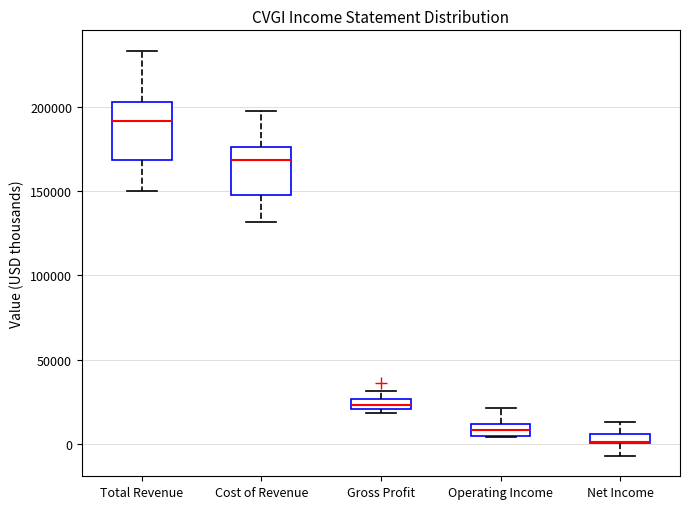

Comparing the boxes themselves (not the whiskers), which one is the tallest?

Total Revenue